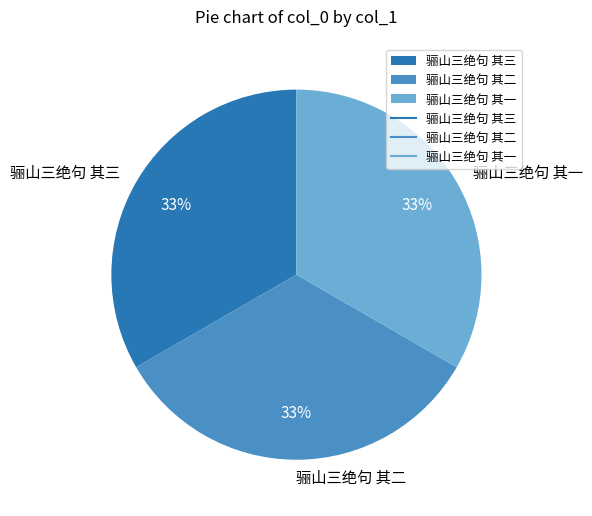

What is the ratio of the value at 骊山三绝句 其一 to the value at 骊山三绝句 其三?

1.0